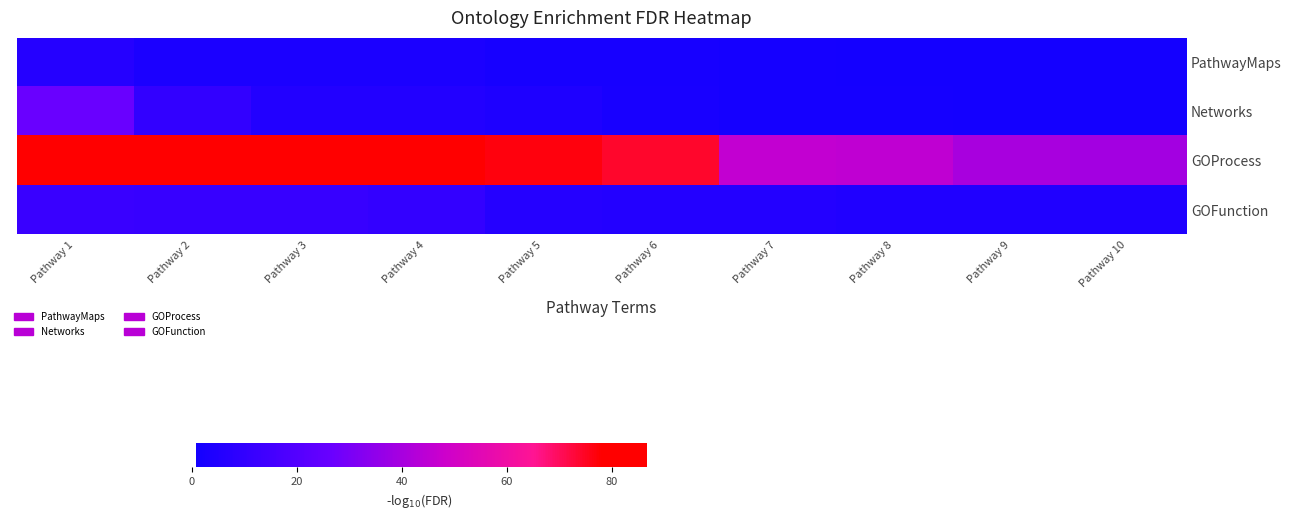

Reading left to right, list all the values displayed in this chart.

PathwayMaps: Pathway 1=6.3	Pathway 2=3.4	Pathway 3=3.4	Pathway 4=3.3	Pathway 5=2.1	Pathway 6=2.1	Pathway 7=1.3	Pathway 8=1.1	Pathway 9=0.9	Pathway 10=0.9
Networks: Pathway 1=26.6	Pathway 2=10.1	Pathway 3=5.5	Pathway 4=5.3	Pathway 5=4.0	Pathway 6=2.5	Pathway 7=1.5	Pathway 8=1.3	Pathway 9=1.1	Pathway 10=1.0
GOProcess: Pathway 1=86.6	Pathway 2=79.6	Pathway 3=79.6	Pathway 4=79.6	Pathway 5=76.7	Pathway 6=74.0	Pathway 7=46.0	Pathway 8=45.3	Pathway 9=40.3	Pathway 10=39.1
GOFunction: Pathway 1=12.0	Pathway 2=11.9	Pathway 3=11.9	Pathway 4=10.5	Pathway 5=6.3	Pathway 6=5.9	Pathway 7=5.9	Pathway 8=4.9	Pathway 9=4.9	Pathway 10=4.5